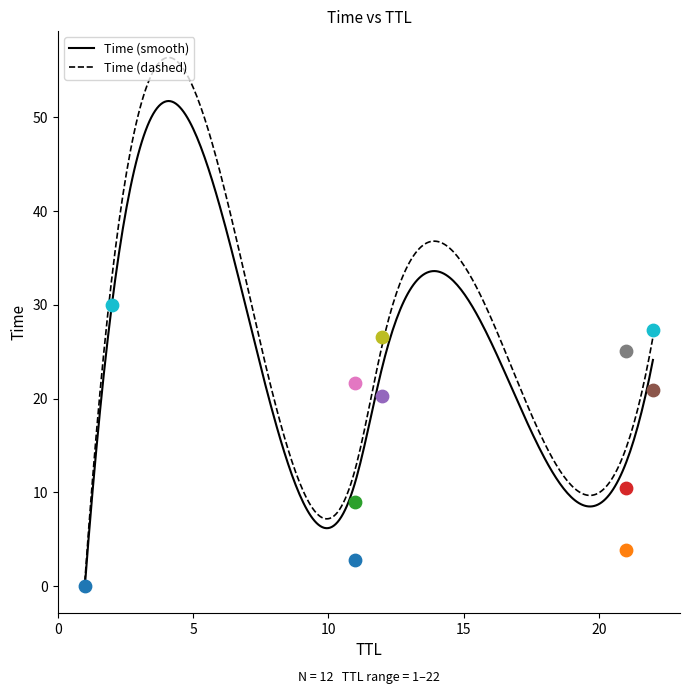

What is the ratio of the value at 11 to the value at 2?

0.7